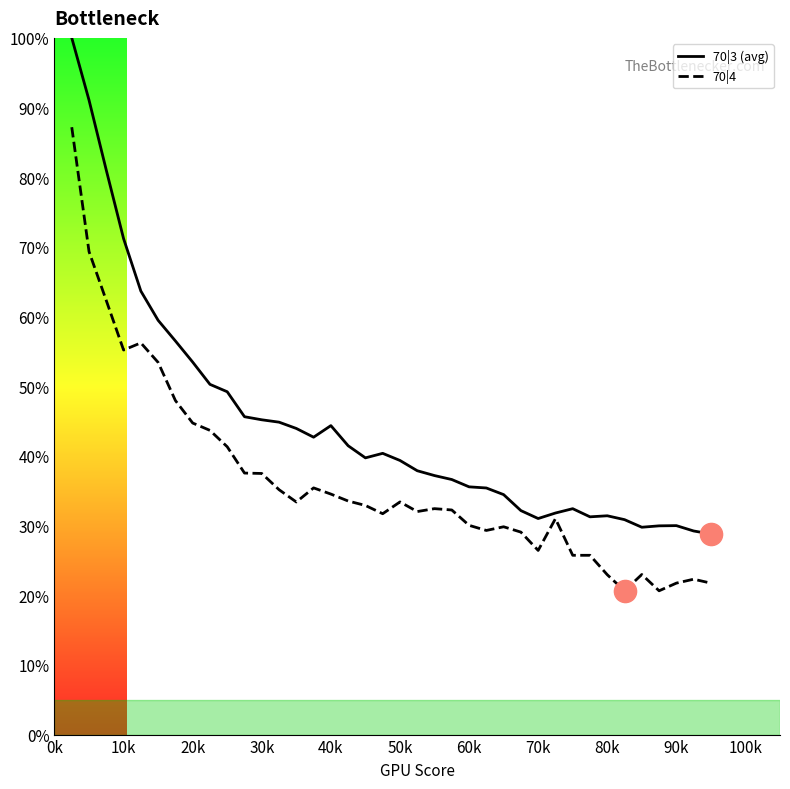

What is the greatest value displayed?

100.0